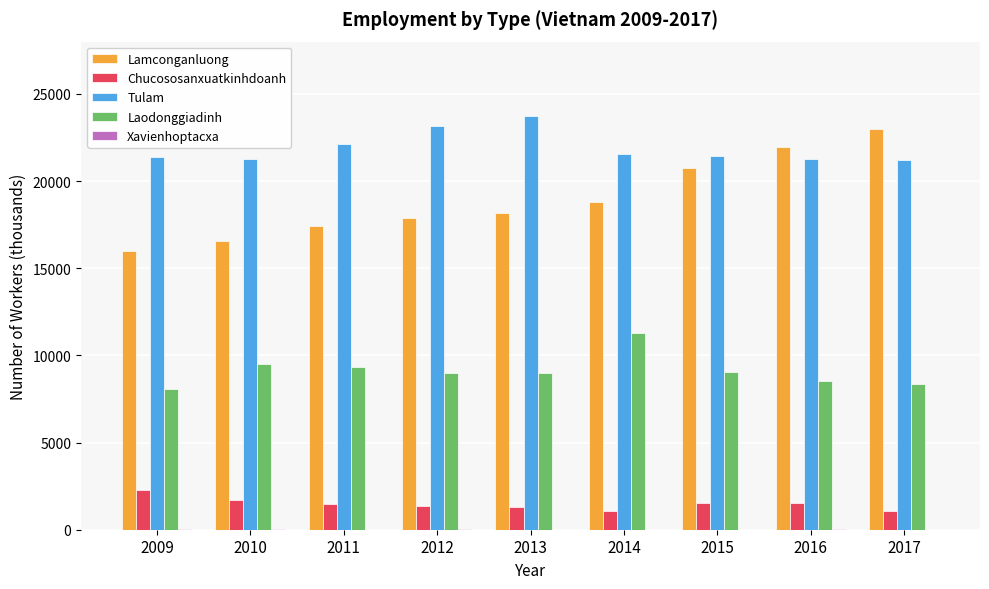

Which series has the largest total across all categories?

Tulam